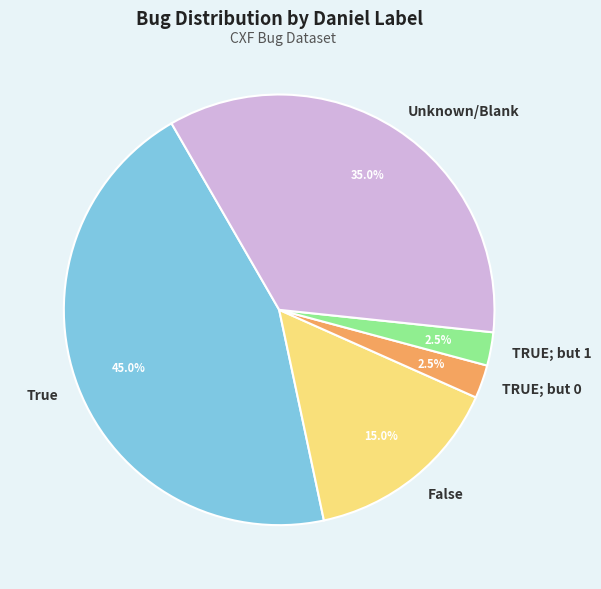

Which category has the biggest portion of the pie?

True